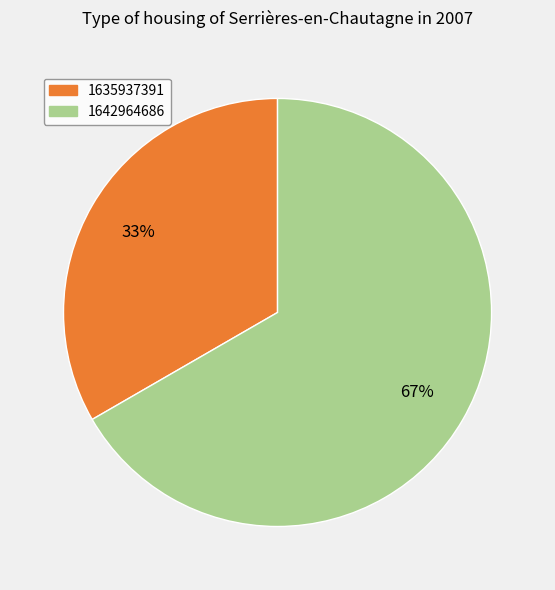

Is there a majority slice in this chart?

Yes